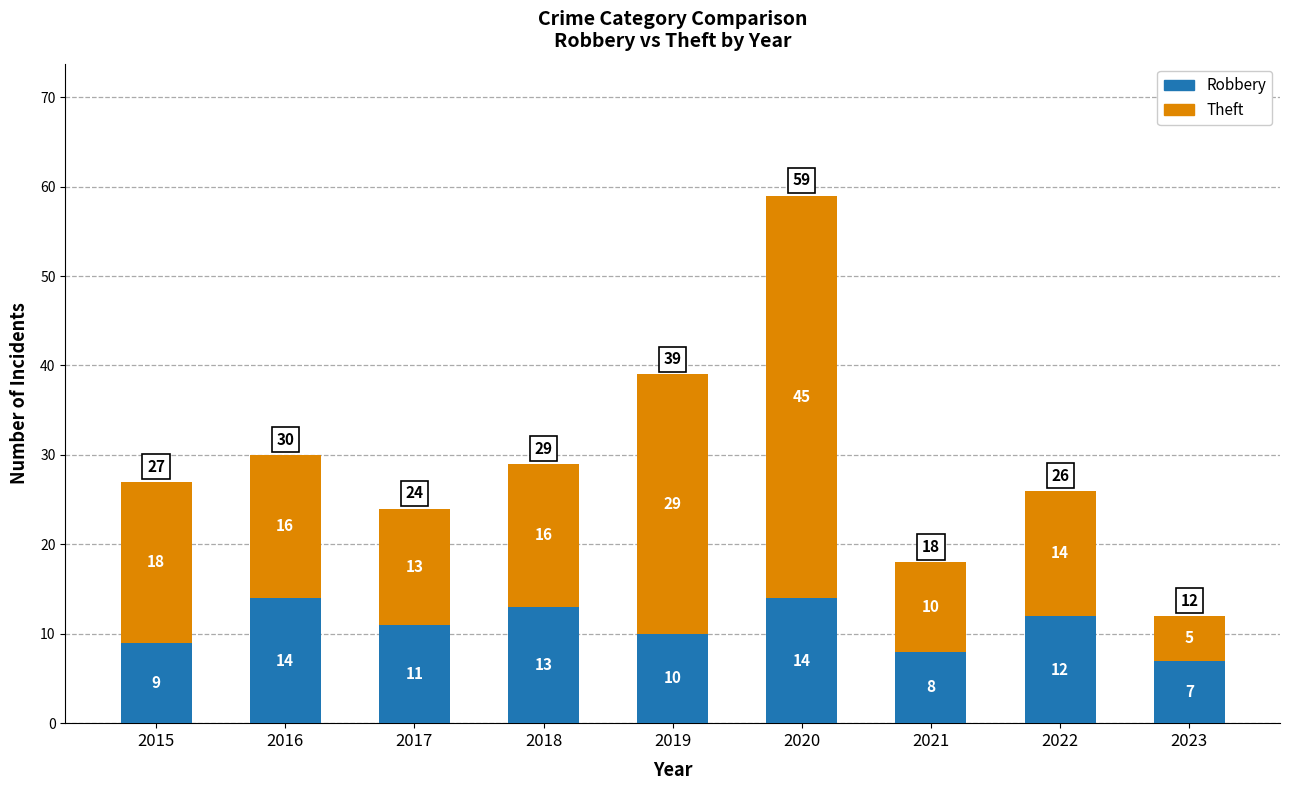

At which category is the sum across all series the highest?

2020